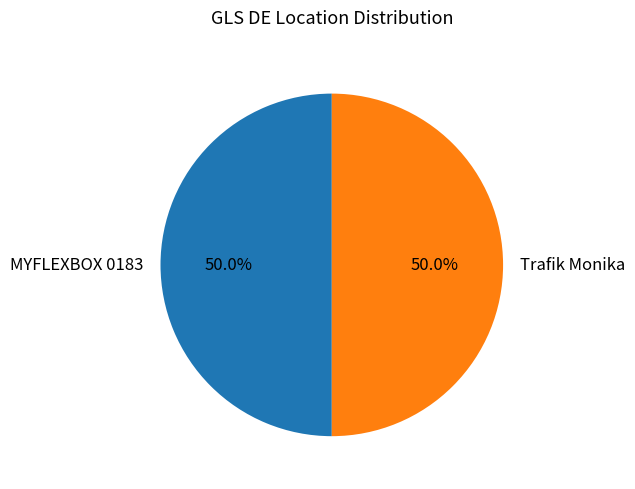

Combined, do Trafik Monika and MYFLEXBOX 0183 account for over 50%?

Yes